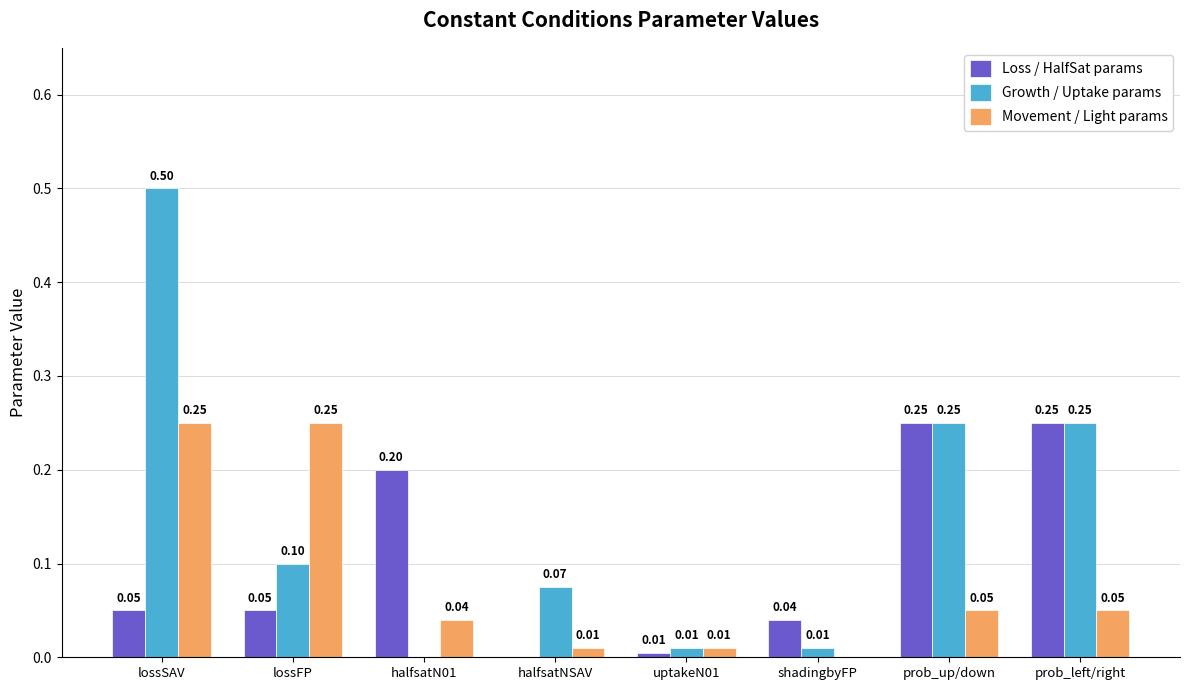

Which category has the highest value in the Growth / Uptake params series?

lossSAV